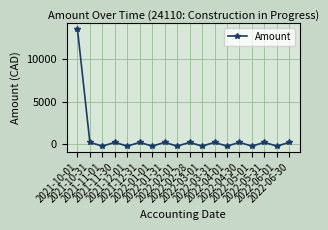

What is the sum of all values?

13718.2